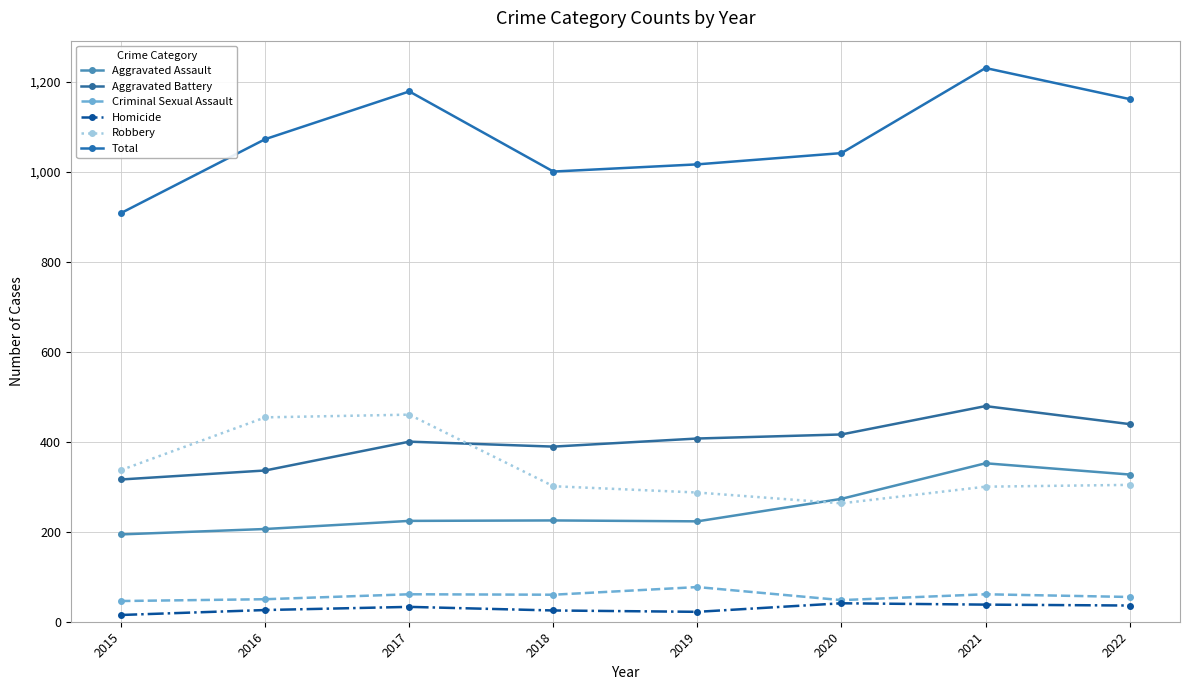

At how many categories does at least one series exceed 777?

8